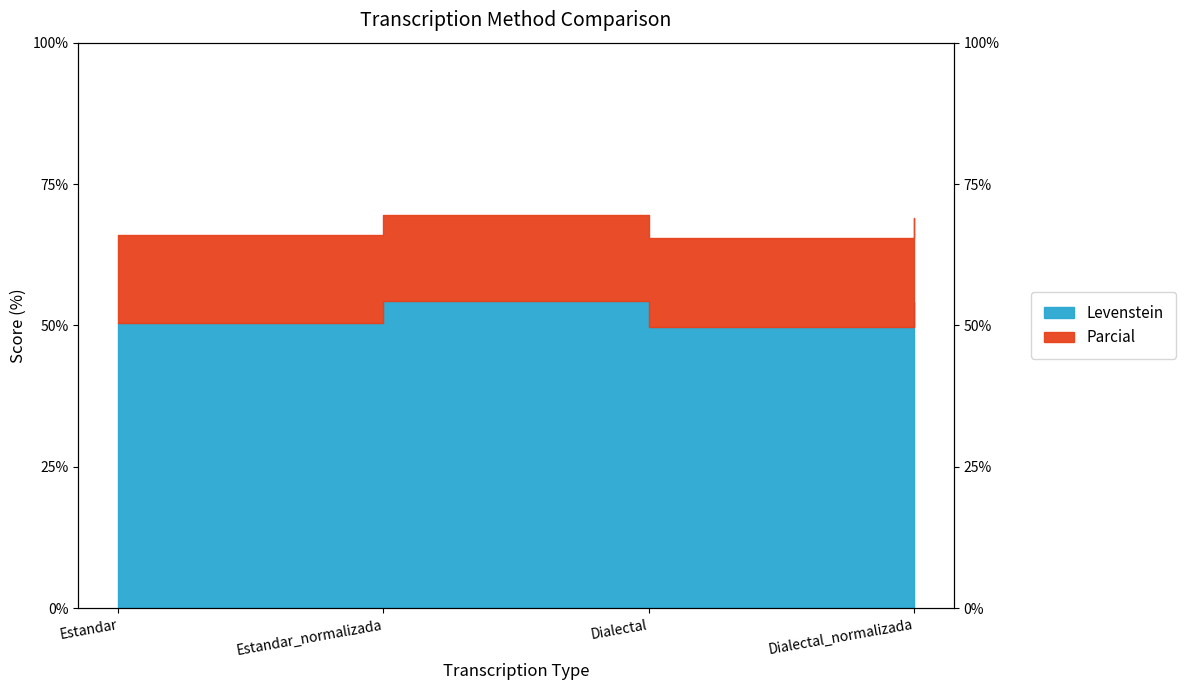

Does the chart have visible grid lines?

No